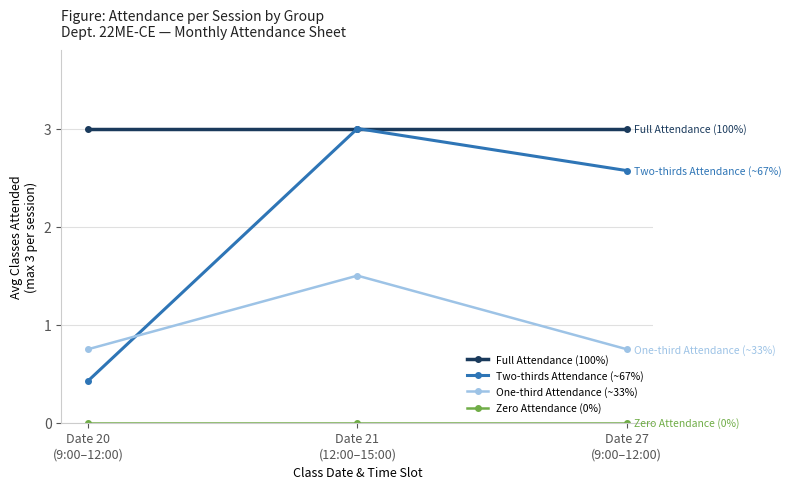

Is it true that Full Attendance (100%) equals 4.4 at Date 20
(9:00–12:00)?

False